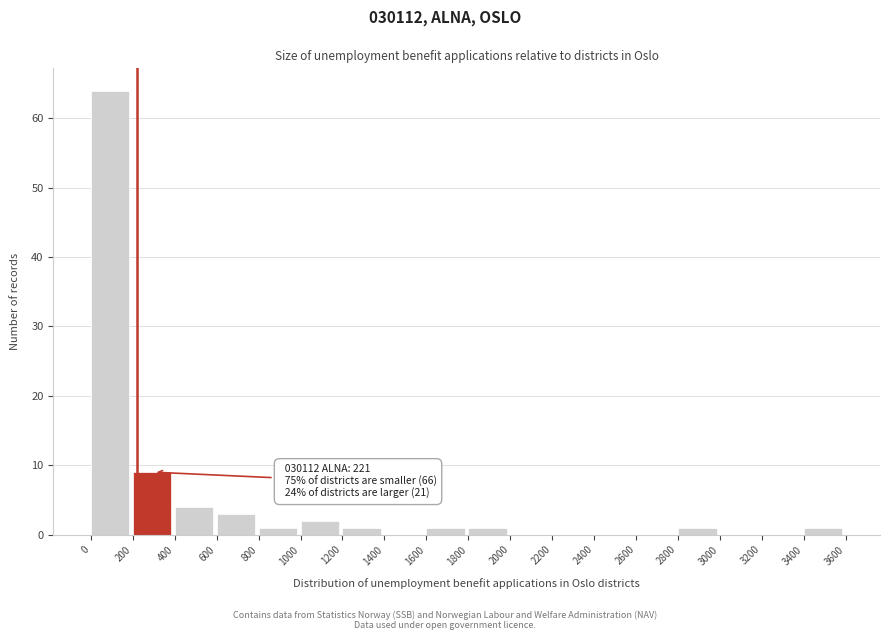

Over which range of the x-axis is the bar tallest?

0 to 200